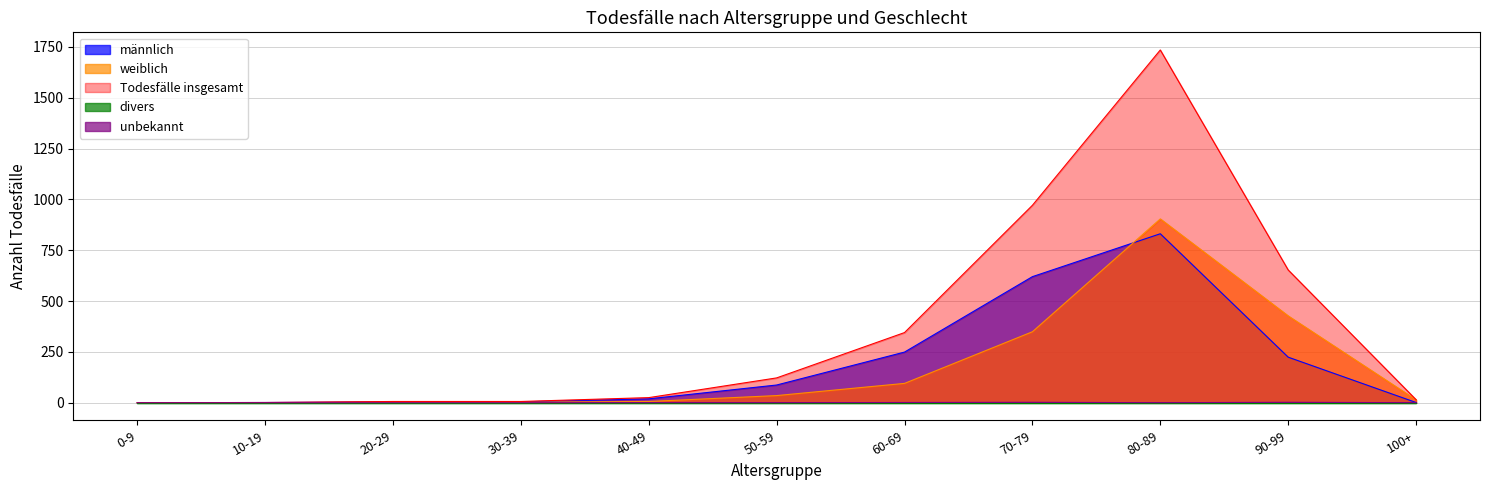

How many categories are shown in the chart?

11